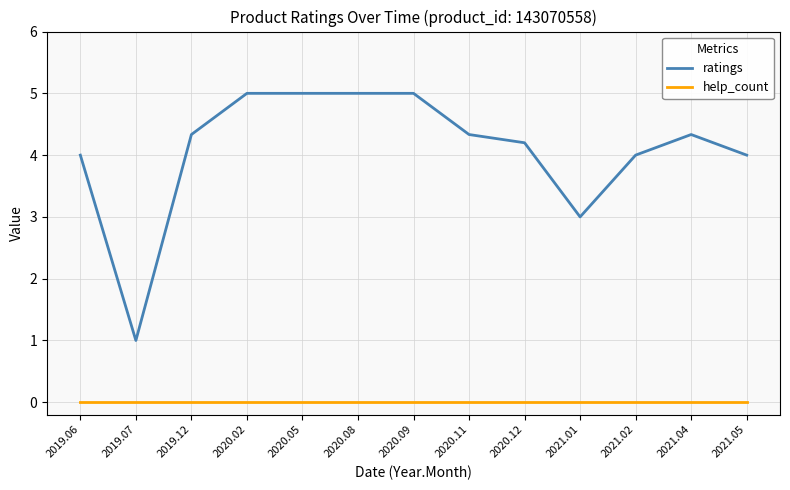

What is the total value across all series at 2020.05?

5.0